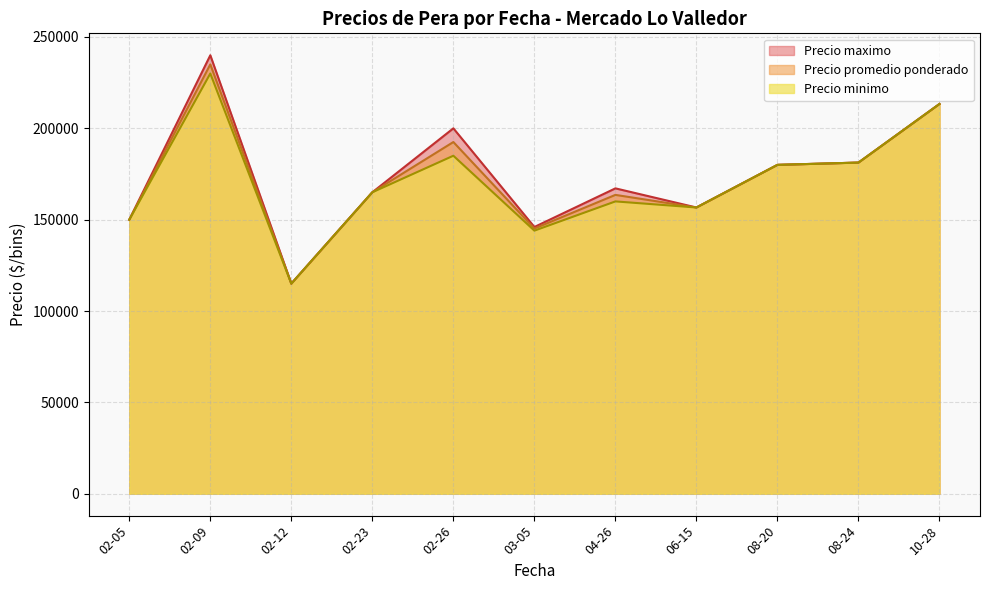

Rank the series by their maximum value, from highest to lowest.

Precio maximo, Precio promedio ponderado, Precio minimo